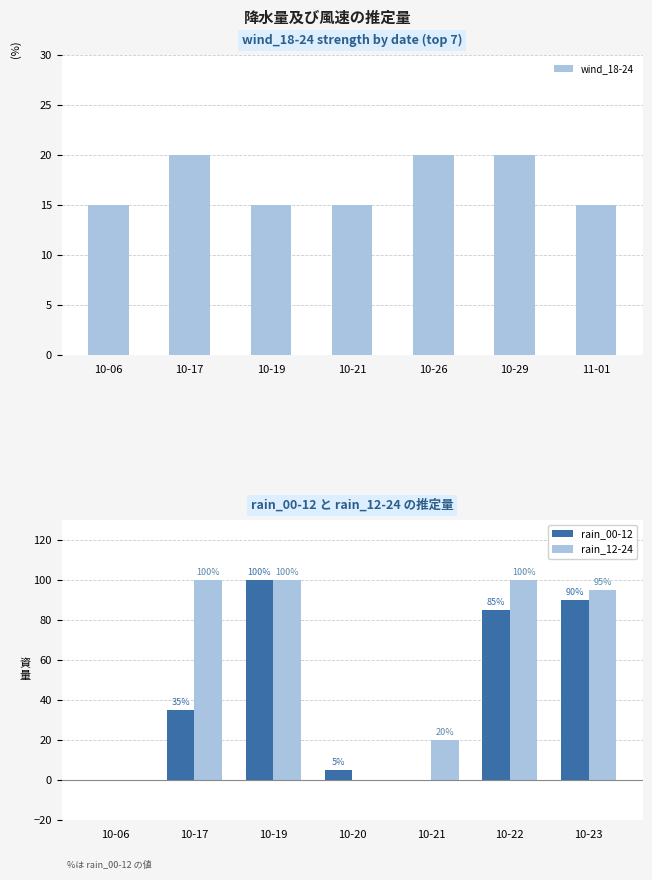

How many series are shown in this chart?

3